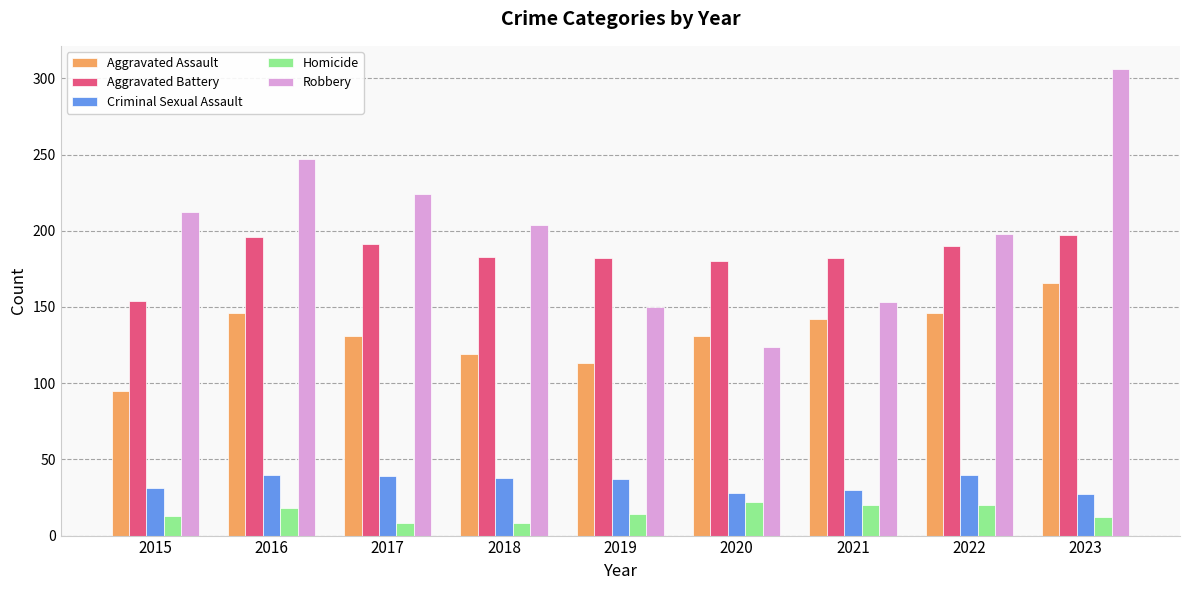

What is the average value of the Homicide series?

15